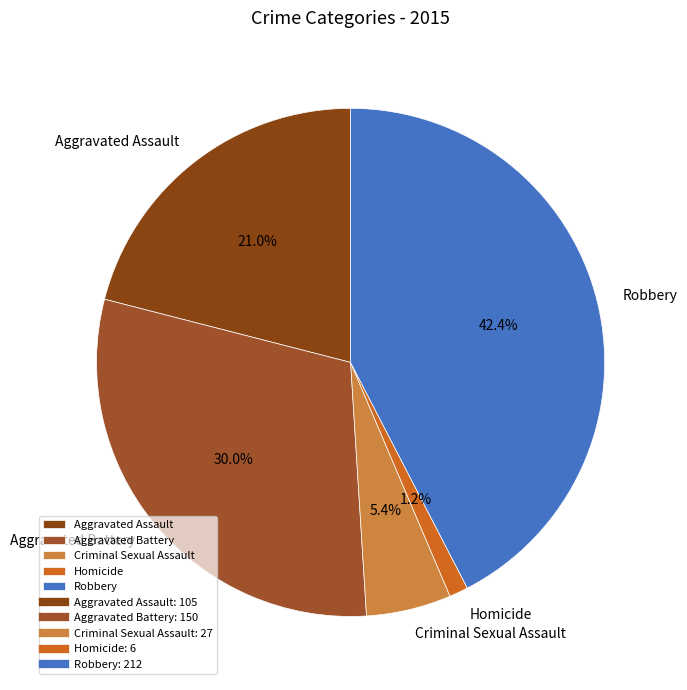

Which has a higher value, Criminal Sexual Assault or Robbery?

Robbery